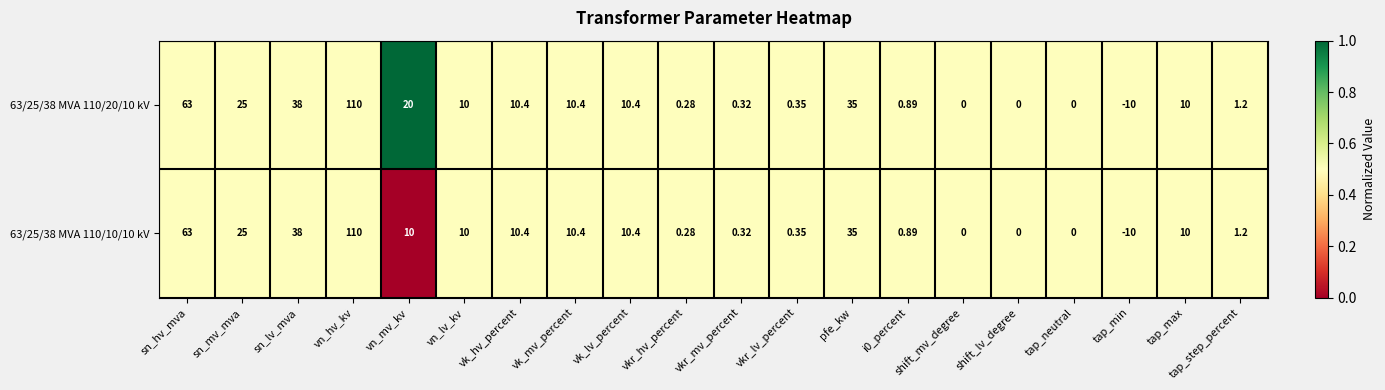

Which series has the largest total across all categories?

63/25/38 MVA 110/20/10 kV